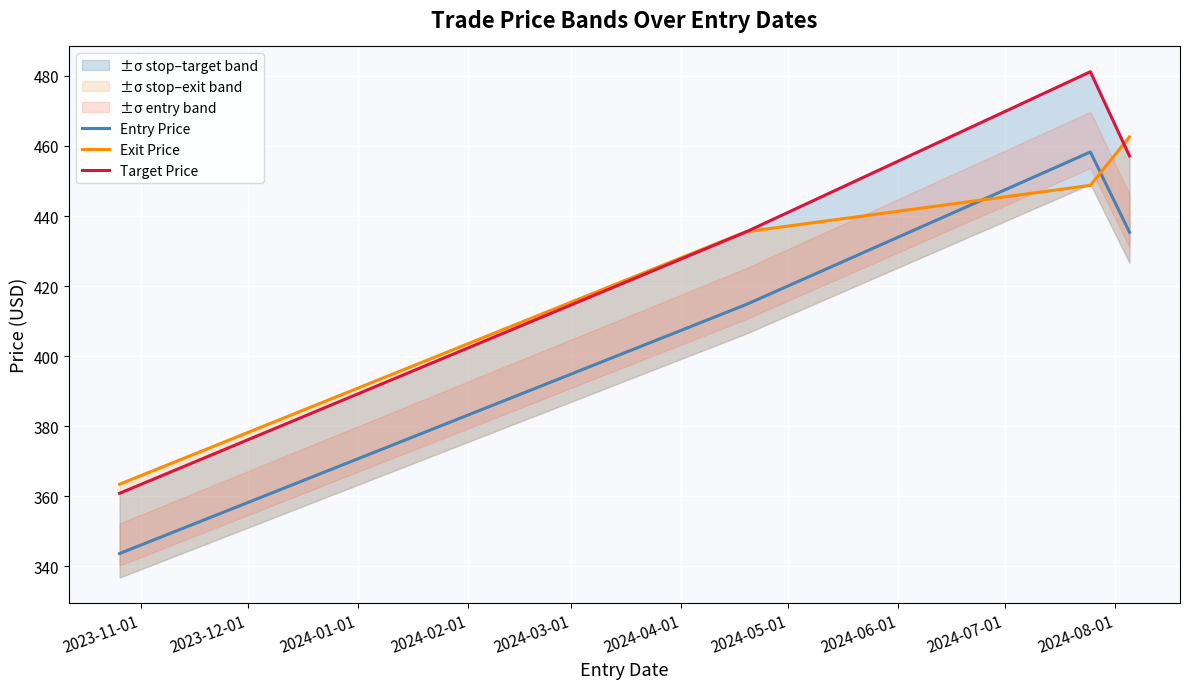

What is the lowest value of the Entry Price series?

343.7